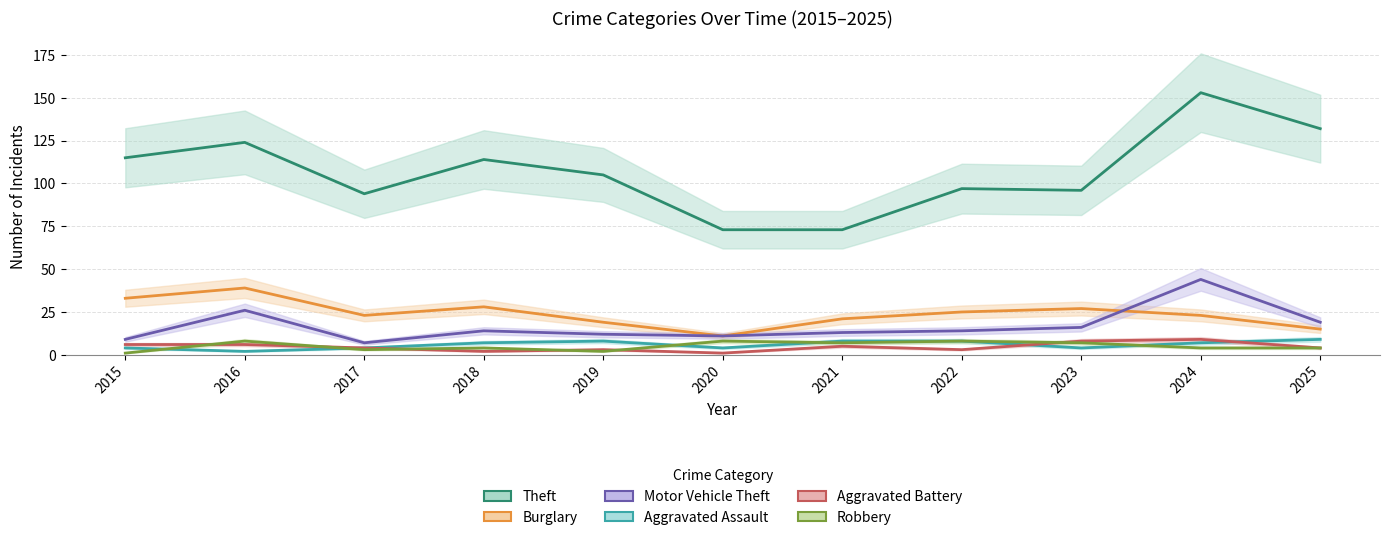

Which series has the widest spread of values?

Theft